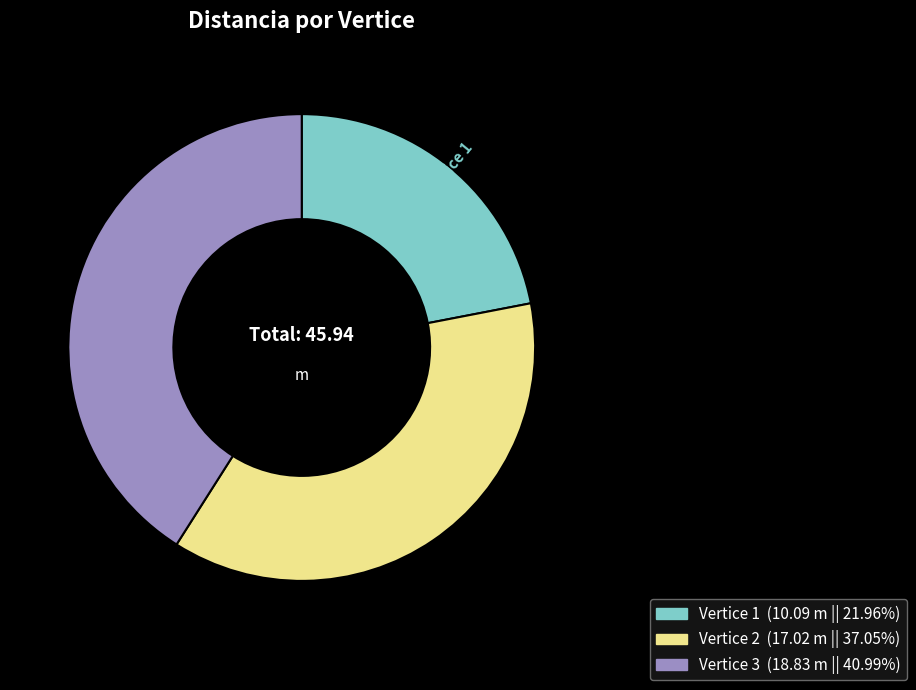

Is there any slice that represents more than half of the pie?

No